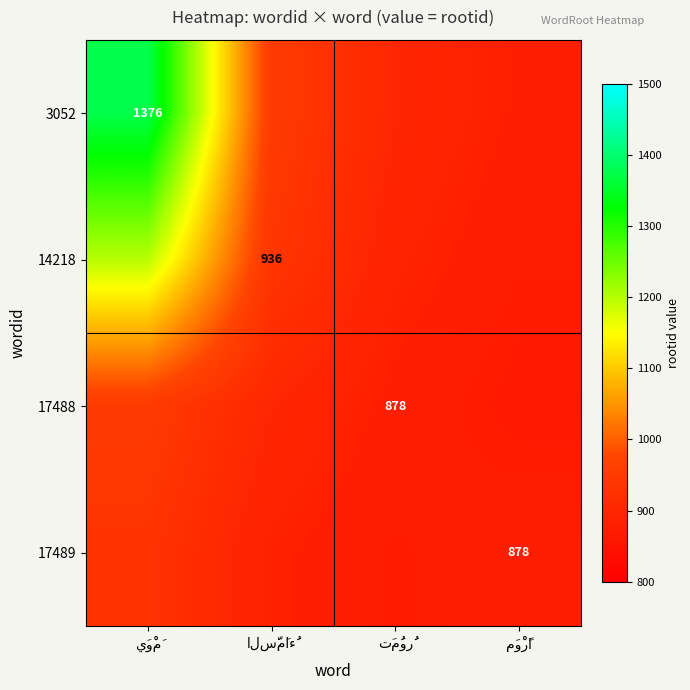

What is the spread (max minus min) of values at تَمُورُ?

30